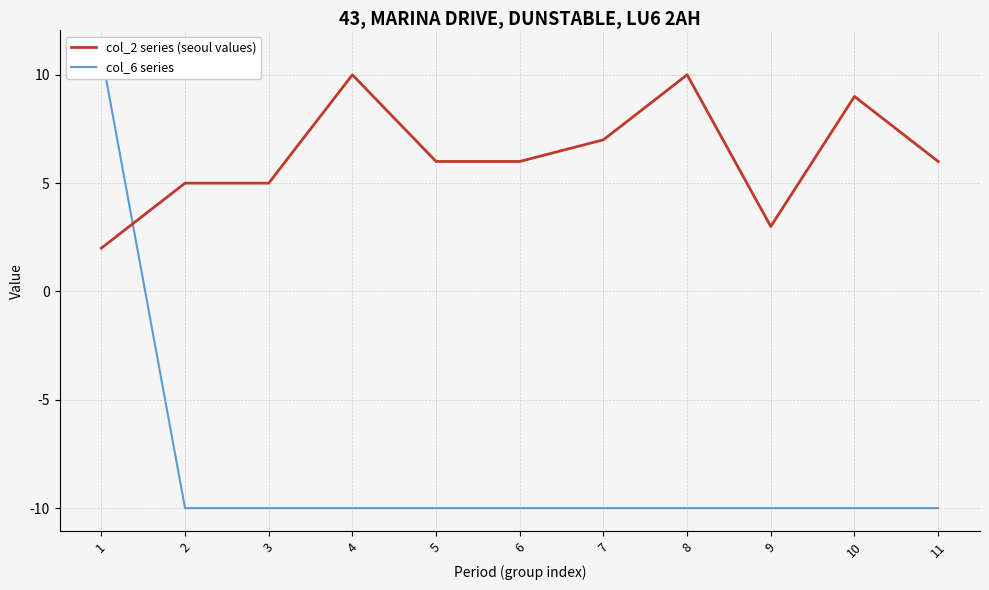

What is the maximum value for col_2 series (seoul values)?

10